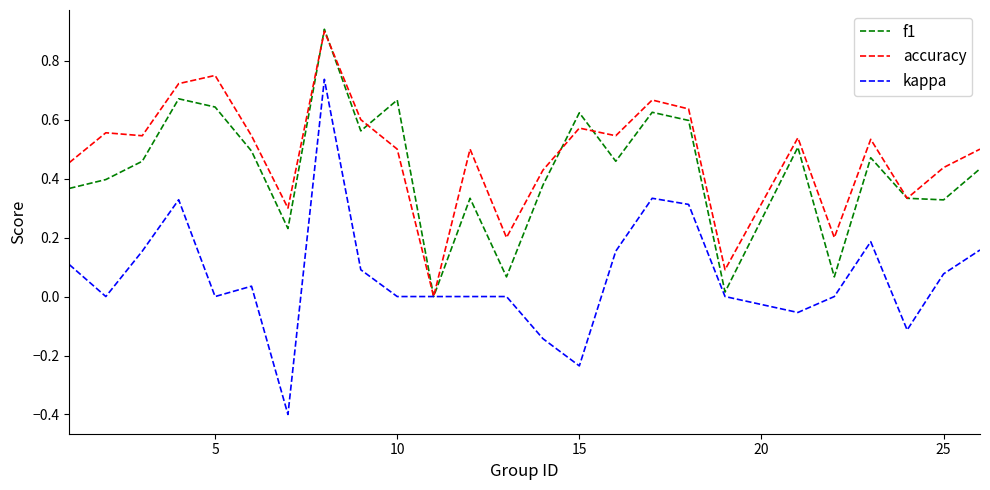

Which series has the widest spread of values?

kappa